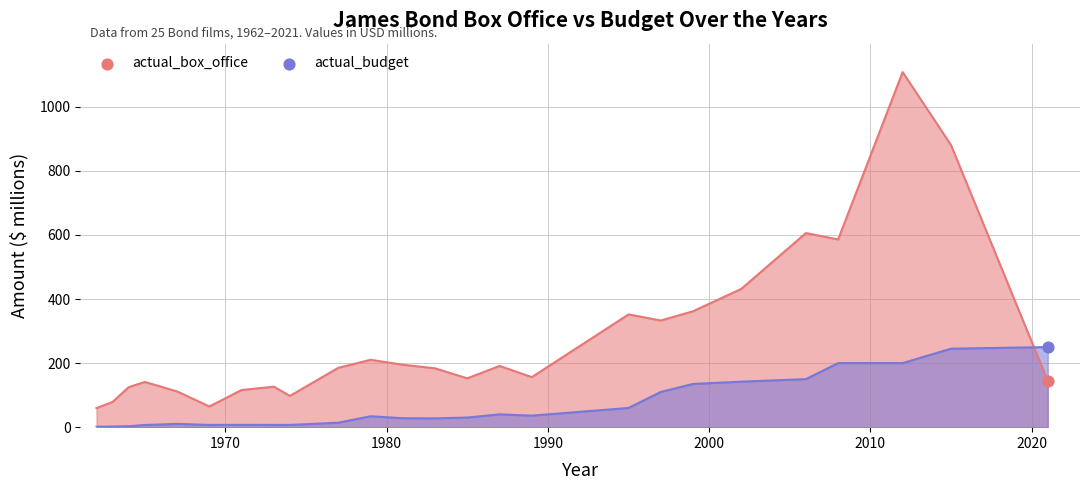

Which series has the largest total across all categories?

actual_box_office